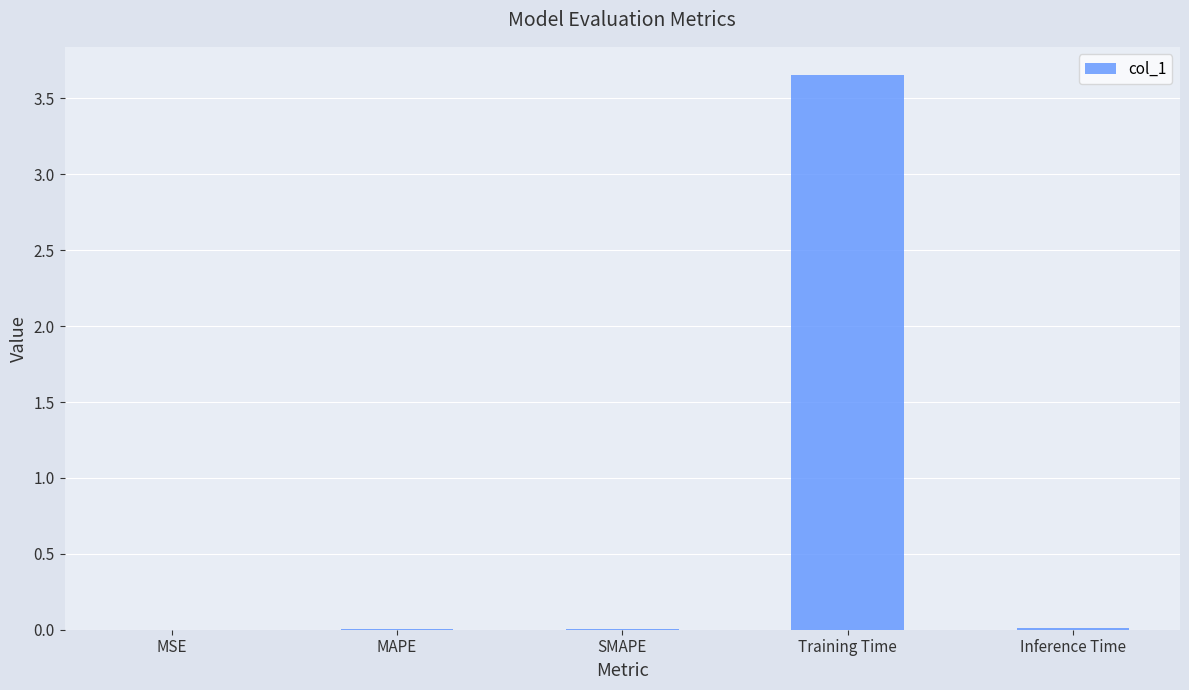

True or false: the data shows 2.0 at Training Time.

False